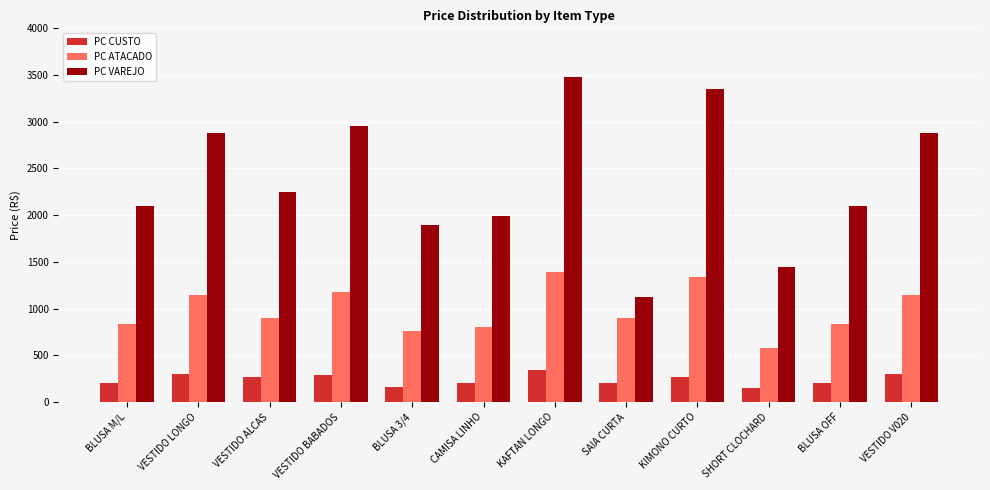

Which series has the largest total across all categories?

PC VAREJO